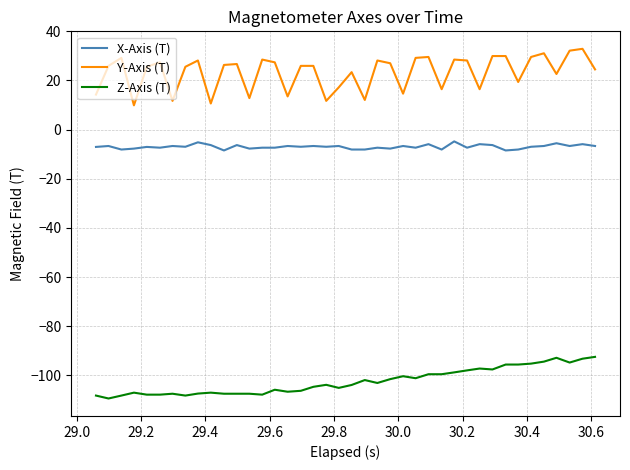

Count the number of categories in the chart.

40